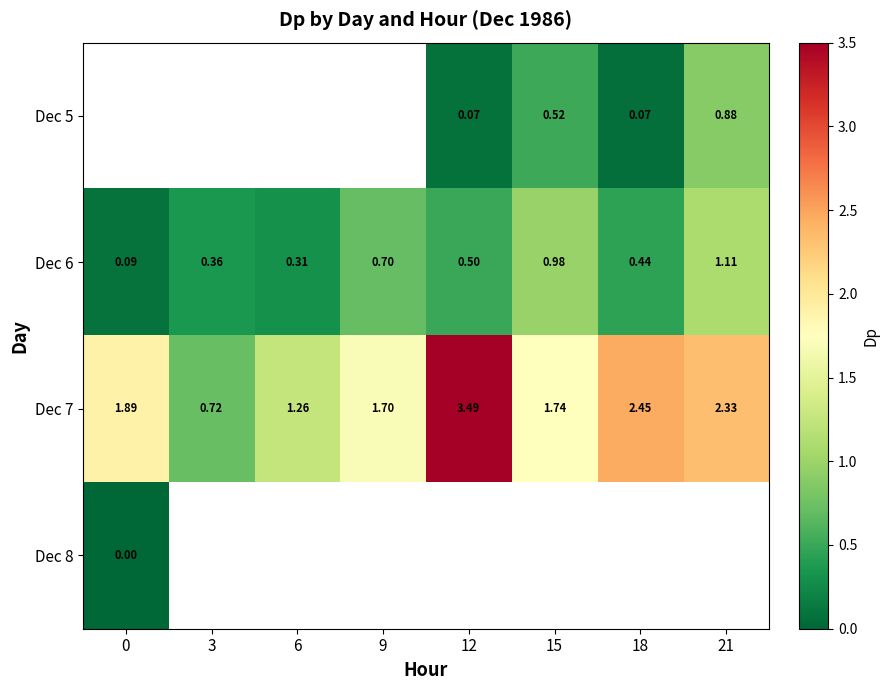

The Dec 5 series shows 0.0 at 12. True or false?

False